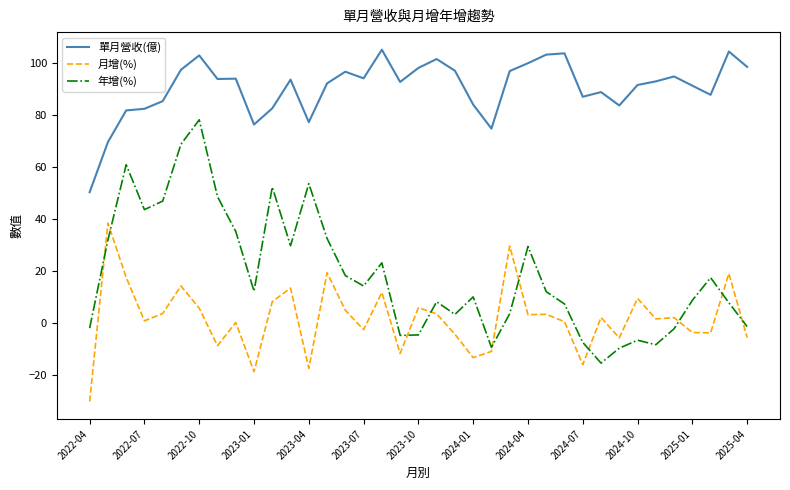

How many values in 年增(%) are above zero?

26